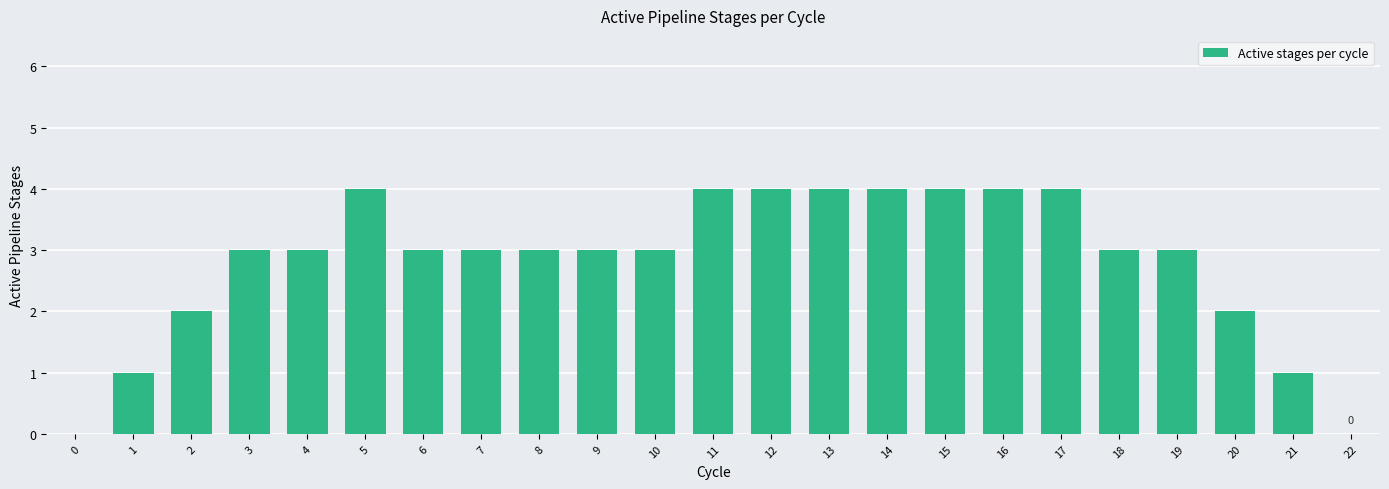

What value does the data have at 10?

3